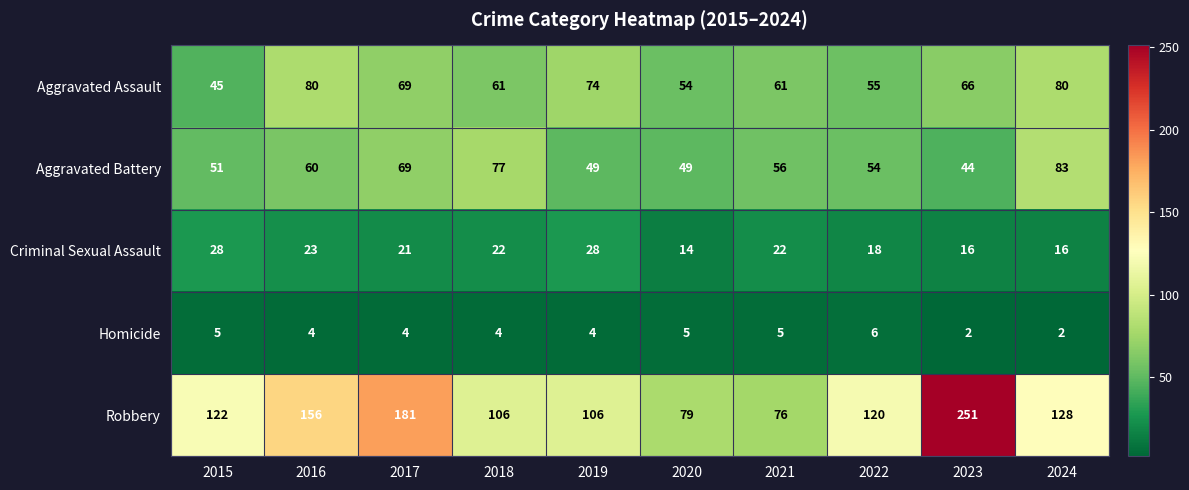

Which category has the lowest value in the Aggravated Assault series?

2015